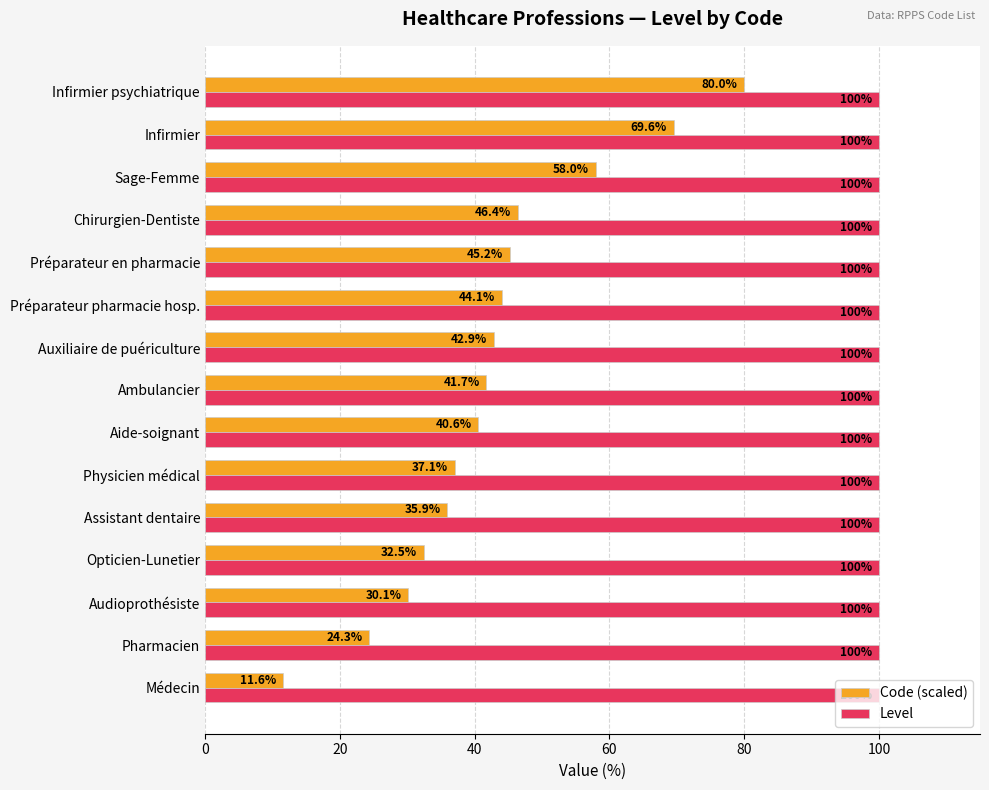

Between Médecin and Assistant dentaire, which series saw the biggest shift?

Code (scaled)